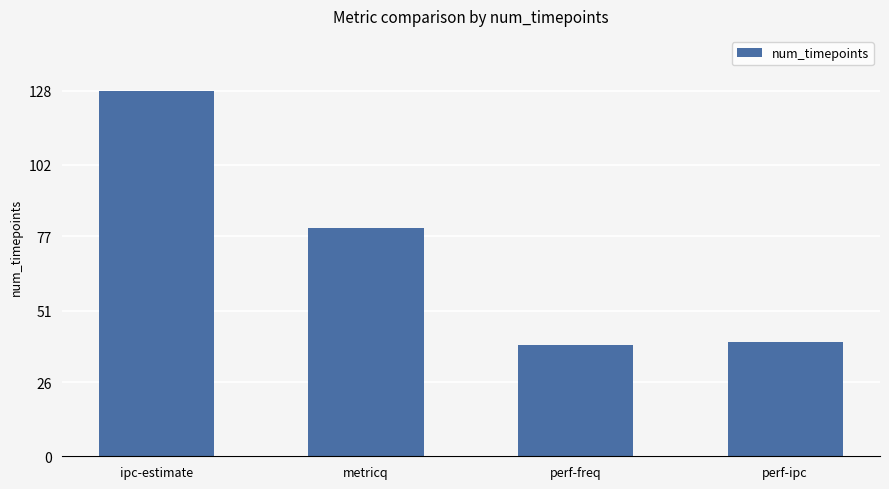

What is the change in value from ipc-estimate to perf-ipc?

-88